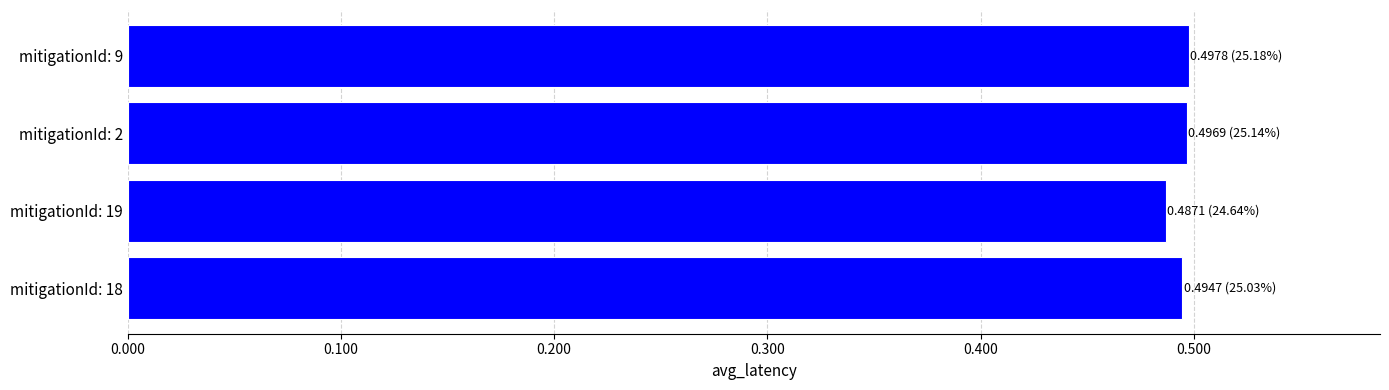

What is the sum of the values at mitigationId: 2 and mitigationId: 19?

1.0